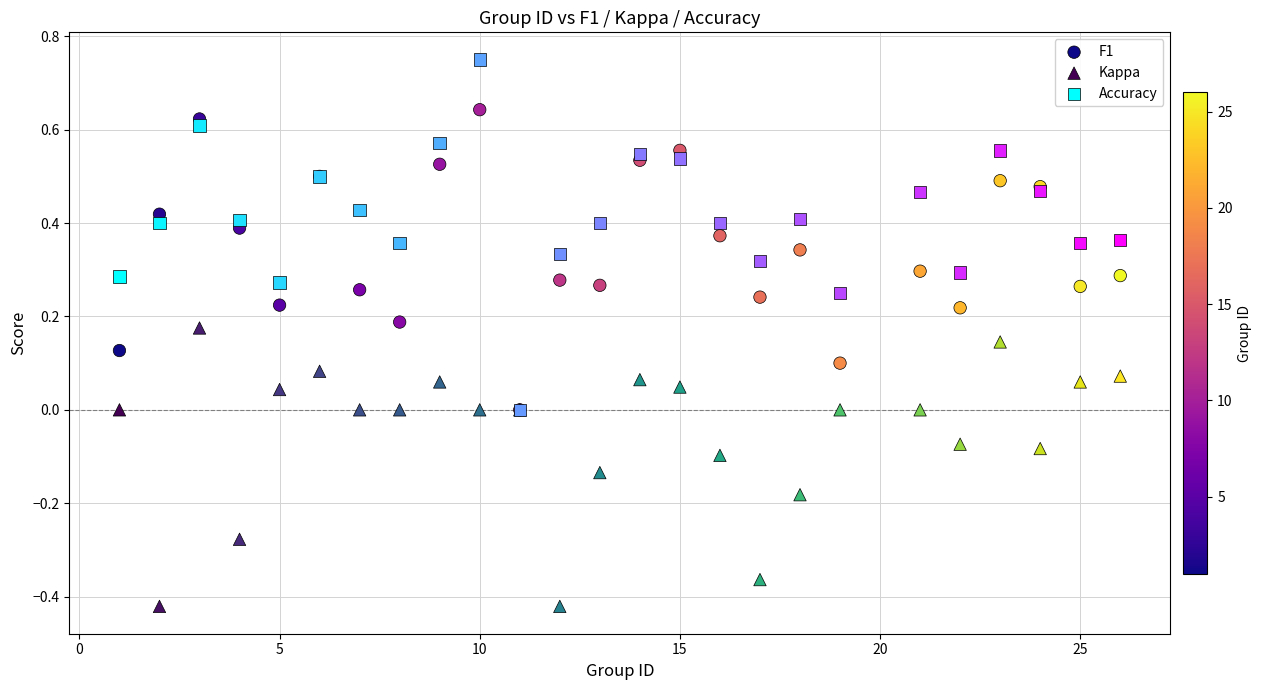

What are all the series names shown in the legend?

F1, Kappa, Accuracy